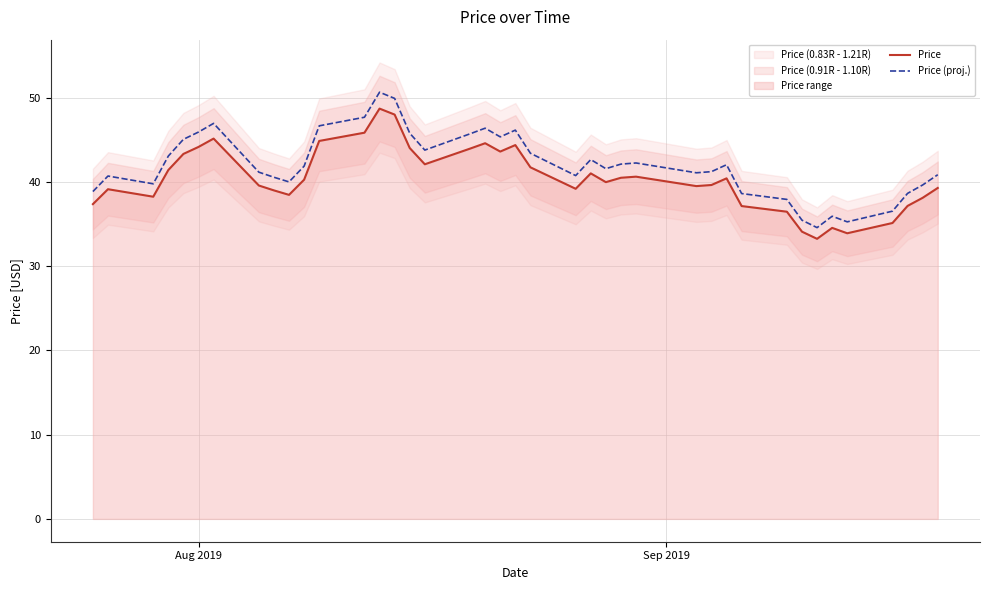

What is the minimum value for Price (proj.)?

34.6